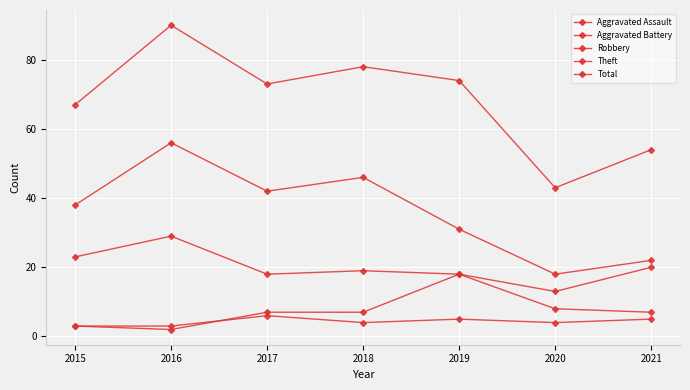

How many values in the Theft series are below 38?

3